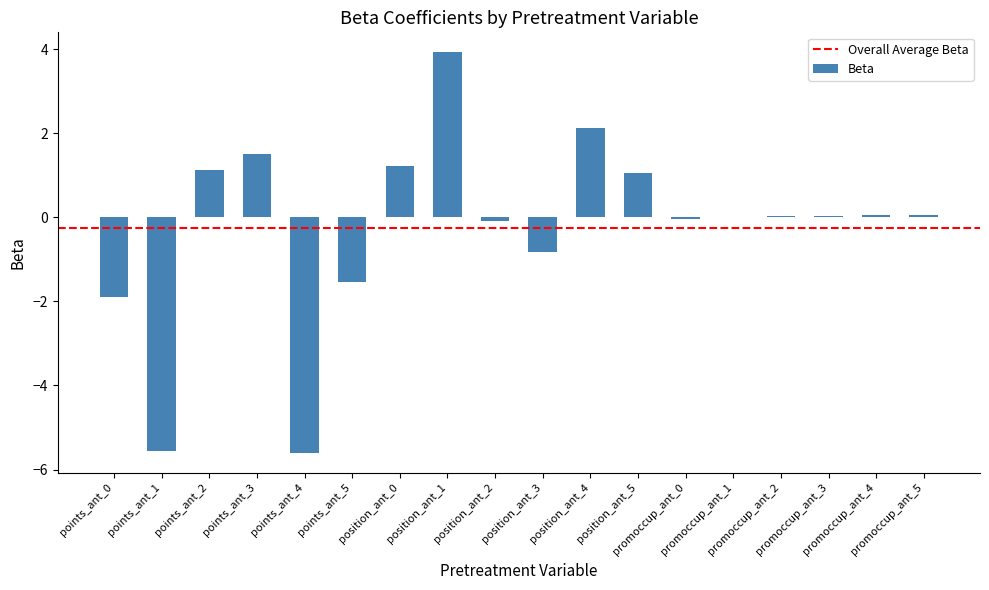

What is the greatest value displayed?

3.9